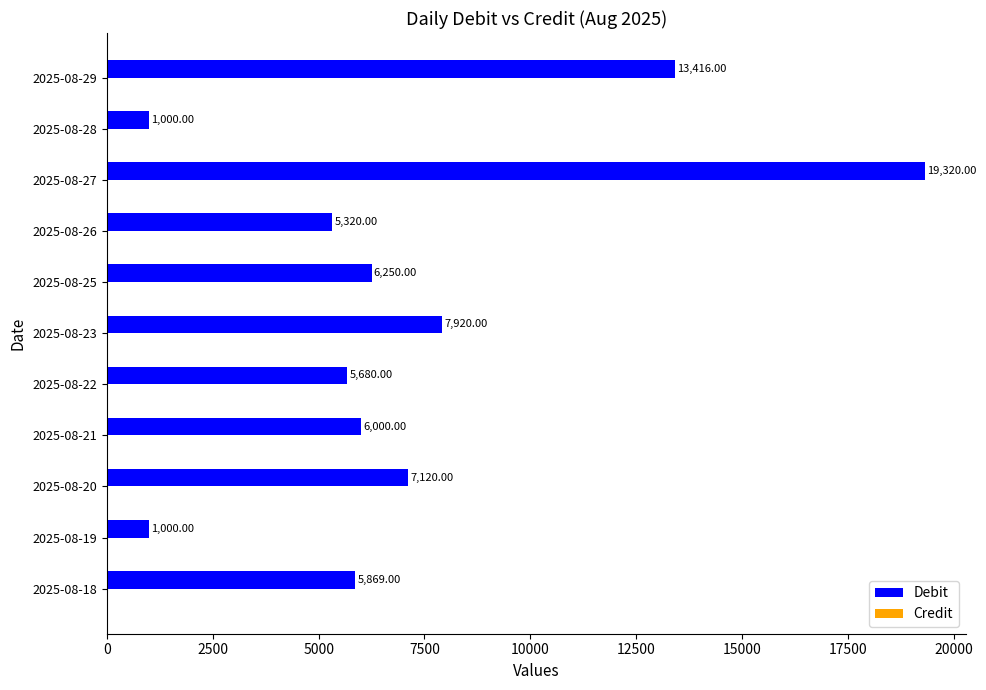

What is the average value?

7172